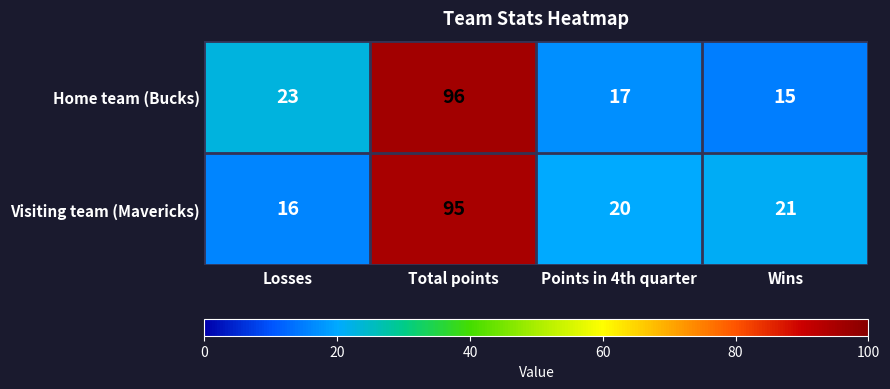

What is the difference between the highest and lowest values at Points in 4th quarter?

3